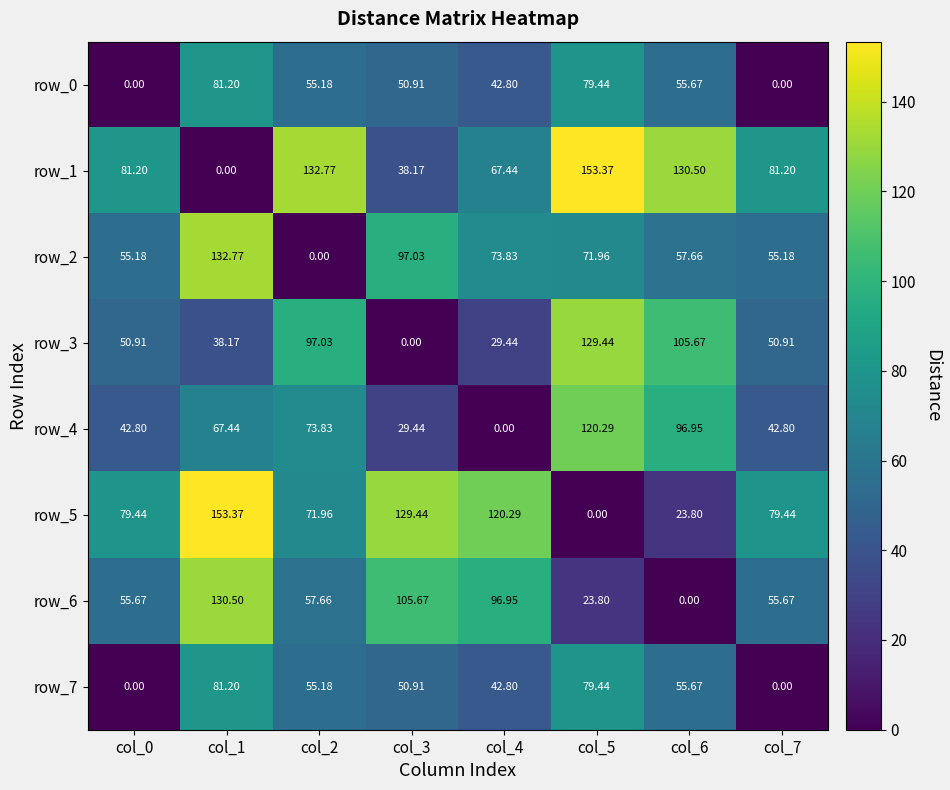

What is the difference between the row_7 values at col_3 and col_1?

30.3